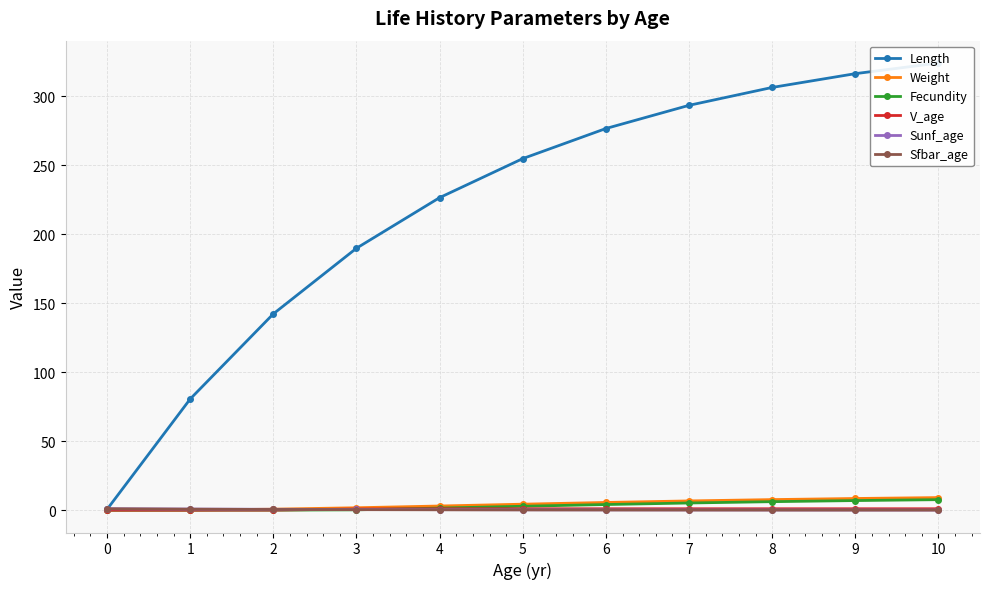

What is the maximum value shown in the chart?

324.1